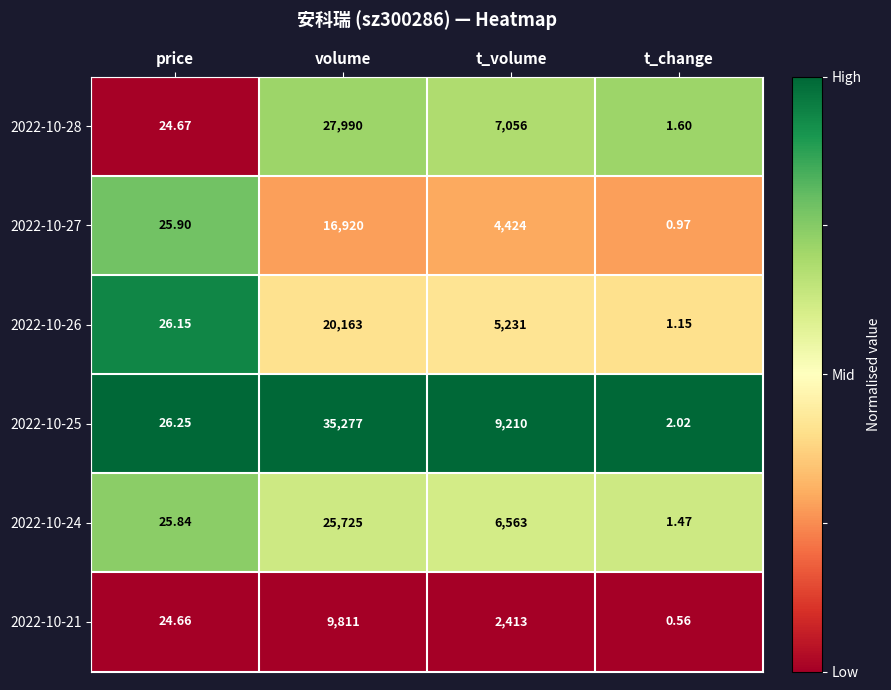

At which label is 2022-10-21 closest to 4905?

t_volume